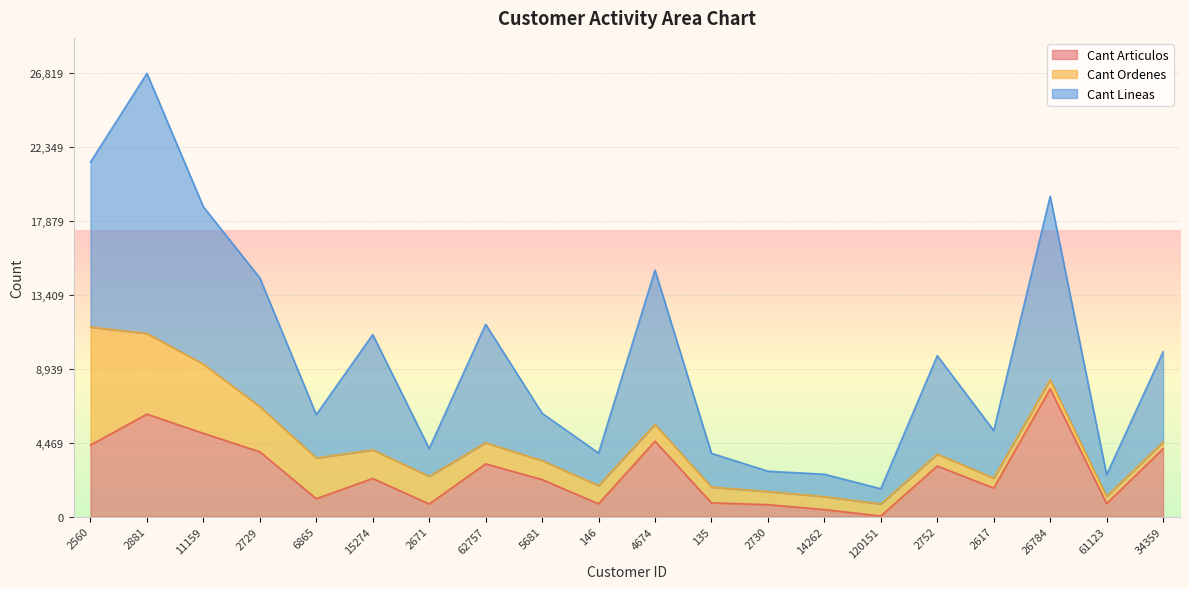

What is the label of the 14th point from the left?

14262